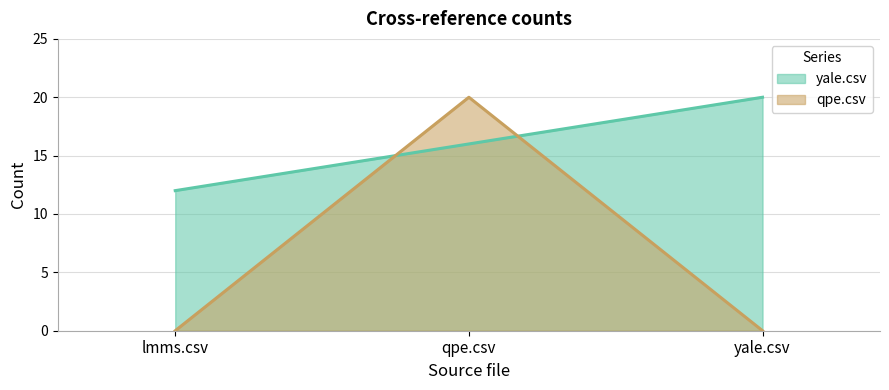

What is the difference between the highest and lowest values at yale.csv?

20